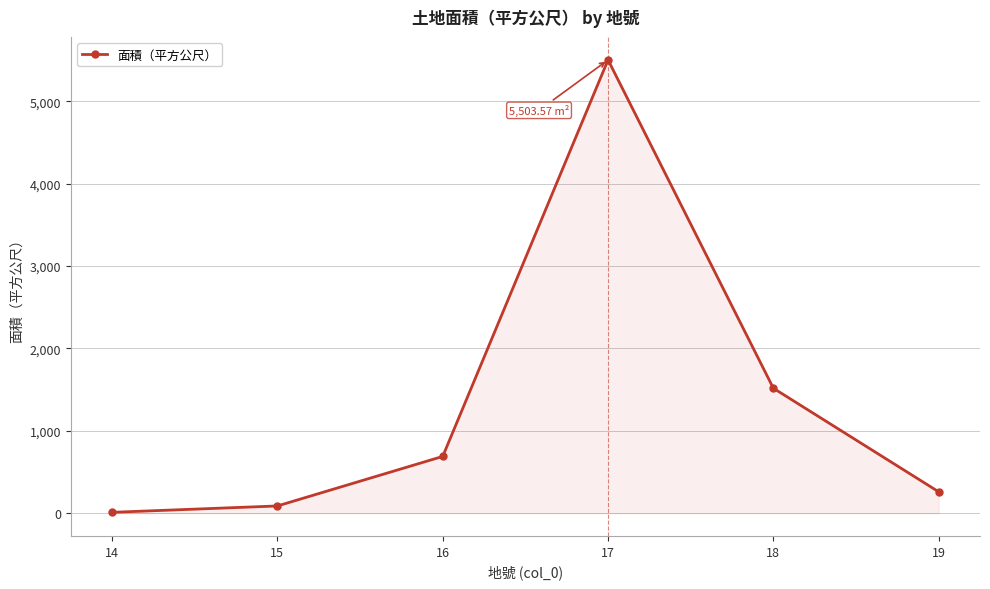

The chart shows a value of 260.4 at 19. True or false?

True